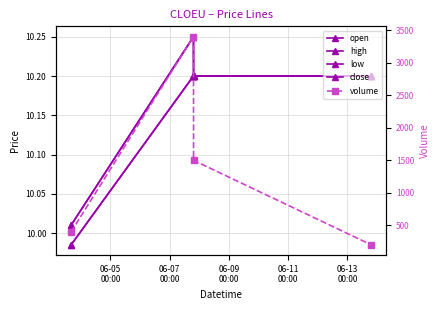

What position from the left is 06-11
00:00?

4